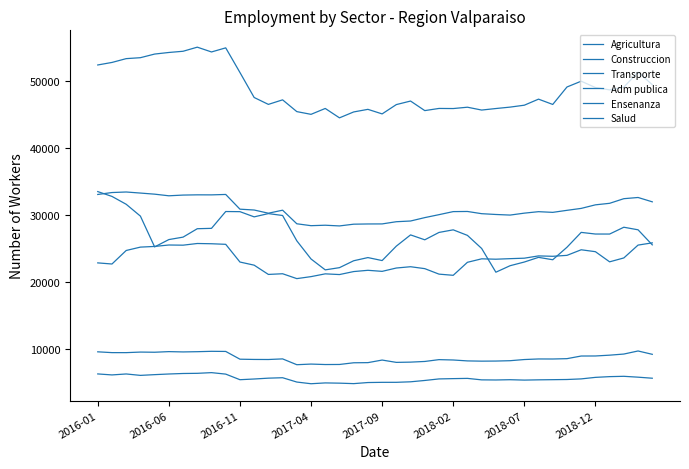

How many values in the Construccion series are below 47271?

20